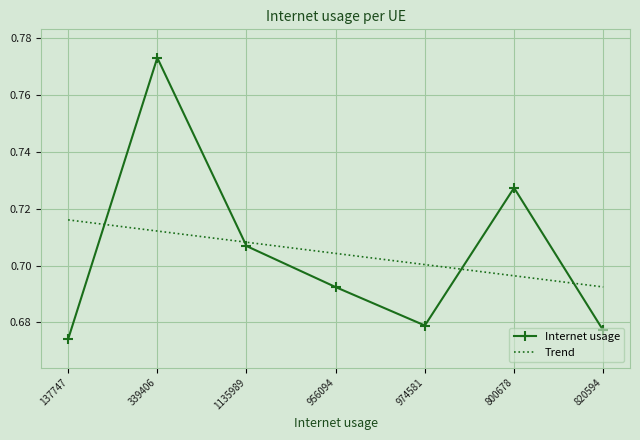

The Internet usage series shows 1.1 at 137747. True or false?

False